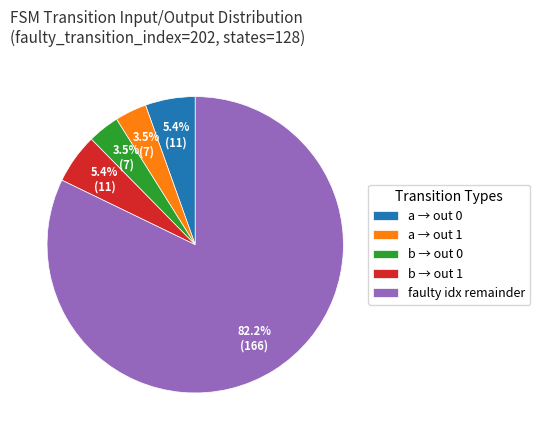

Which category has the biggest portion of the pie?

faulty idx remainder